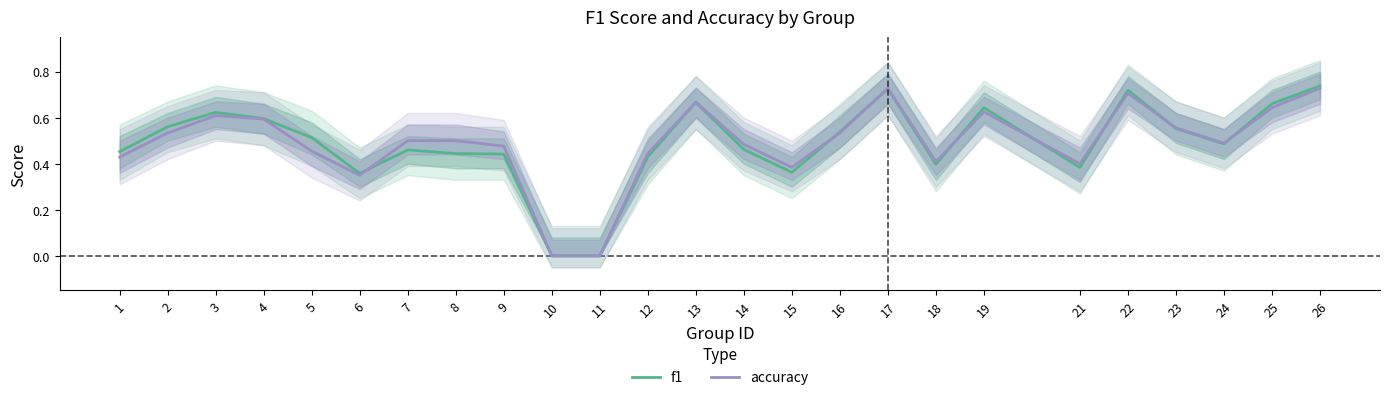

What is the difference between the maximum and second lowest values in the accuracy series?

0.7